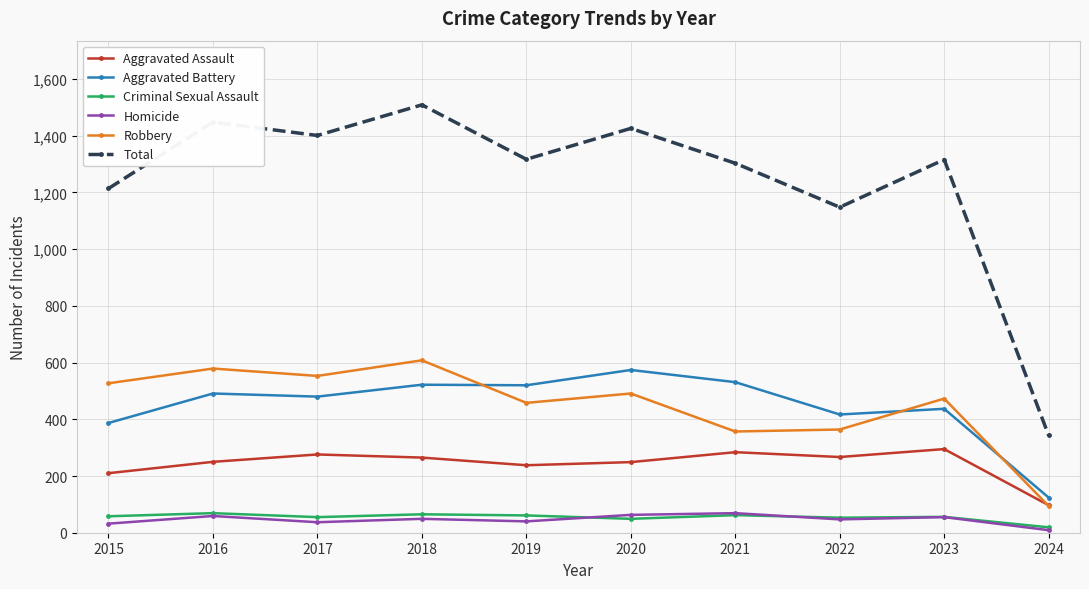

What is the value of the Homicide point at the 10th from the left?

9